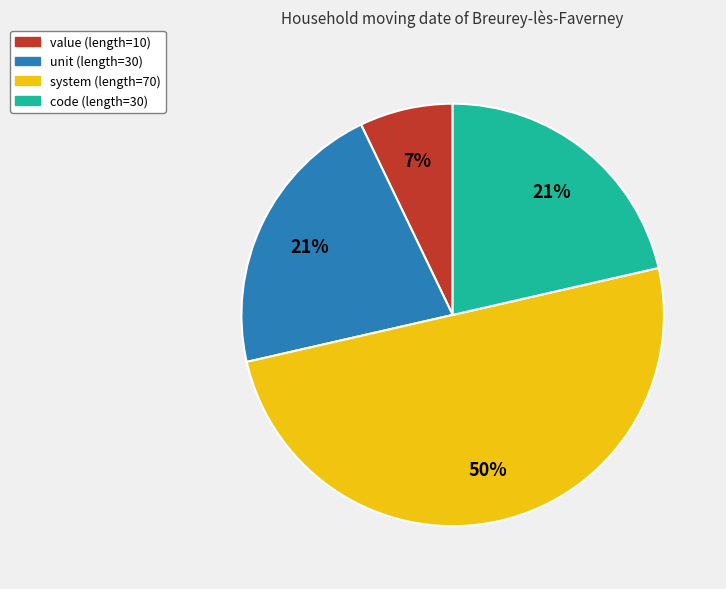

Which has a higher value, code or value?

code